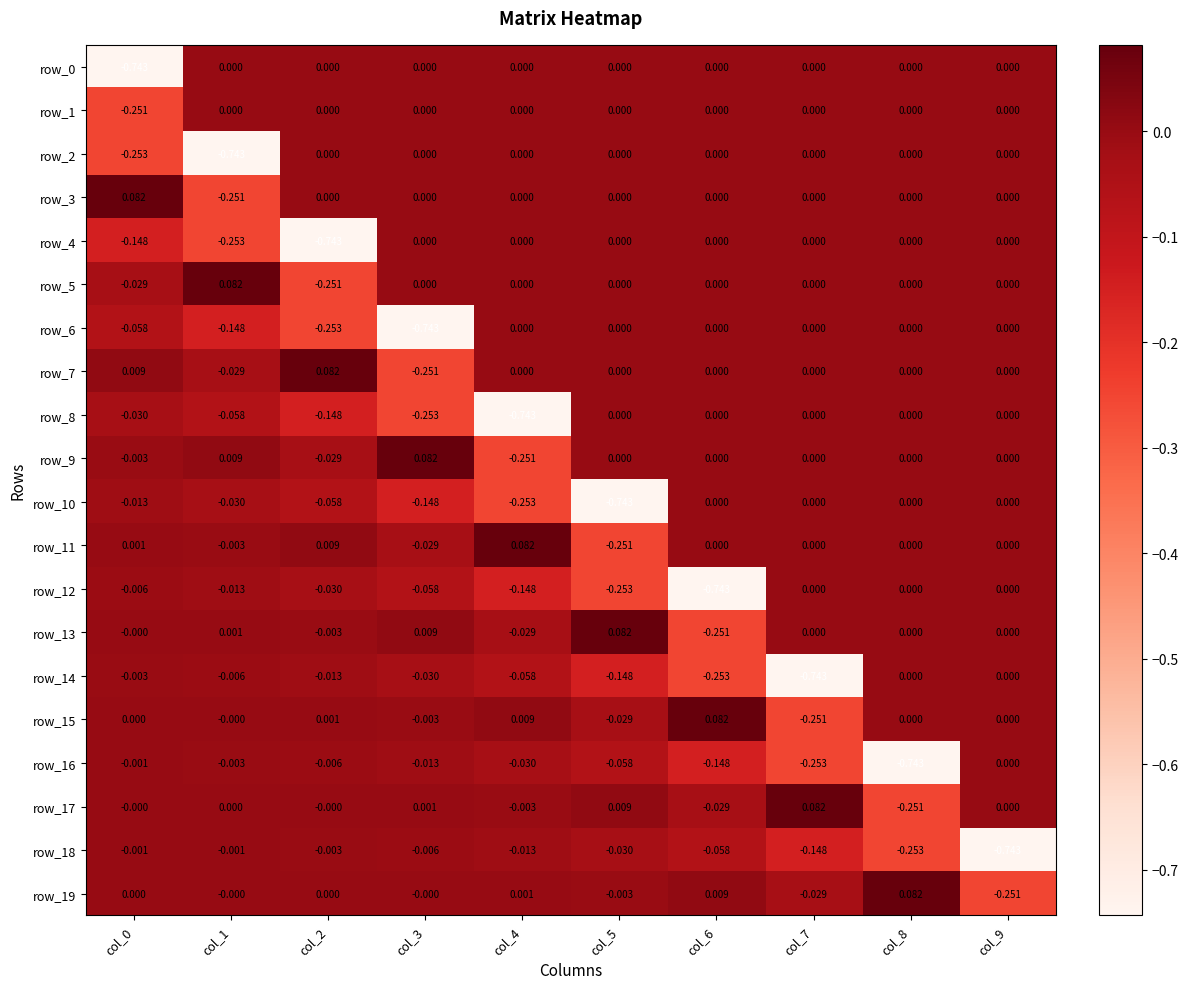

The value of row_0 at col_2 is 0.3. True or false?

False